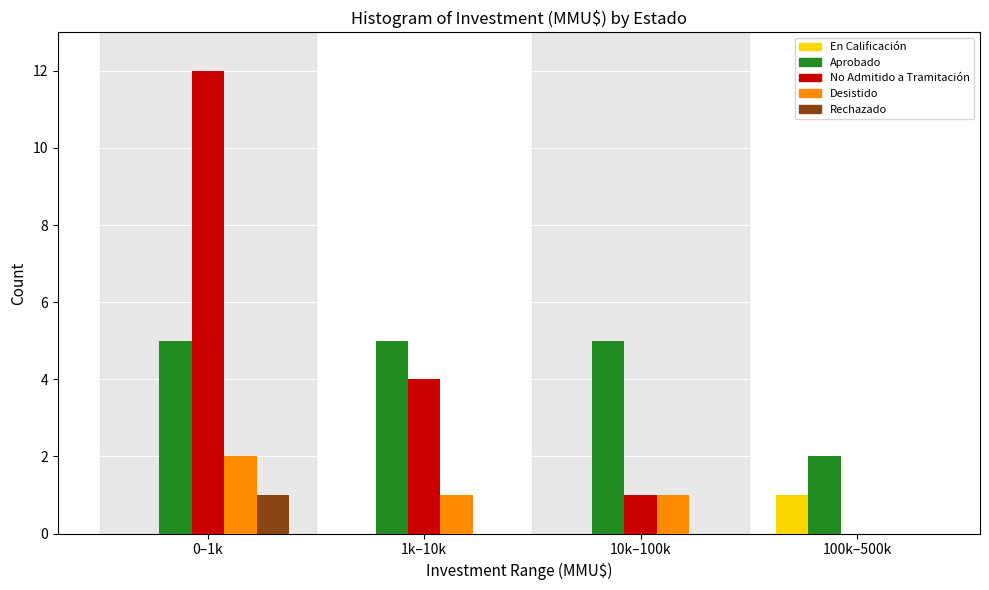

Reading left to right, transcribe all the data shown in this chart.

En Calificación: 0–1k=0	1k–10k=0	10k–100k=0	100k–500k=1
Aprobado: 0–1k=5	1k–10k=5	10k–100k=5	100k–500k=2
No Admitido a Tramitación: 0–1k=12	1k–10k=4	10k–100k=1	100k–500k=0
Desistido: 0–1k=2	1k–10k=1	10k–100k=1	100k–500k=0
Rechazado: 0–1k=1	1k–10k=0	10k–100k=0	100k–500k=0